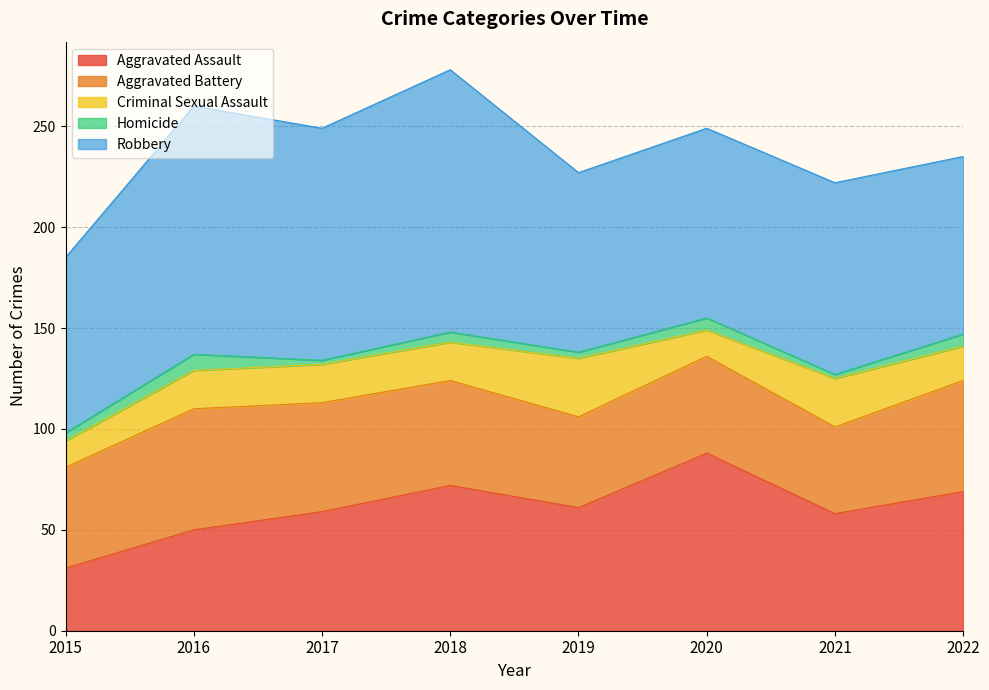

Reading left to right, what are all the values shown in this chart?

Aggravated Assault: 2015=31	2016=50	2017=59	2018=72	2019=61	2020=88	2021=58	2022=69
Aggravated Battery: 2015=50	2016=60	2017=54	2018=52	2019=45	2020=48	2021=43	2022=55
Criminal Sexual Assault: 2015=13	2016=19	2017=19	2018=19	2019=29	2020=13	2021=24	2022=17
Homicide: 2015=4	2016=8	2017=2	2018=5	2019=3	2020=6	2021=2	2022=6
Robbery: 2015=87	2016=123	2017=115	2018=130	2019=89	2020=94	2021=95	2022=88